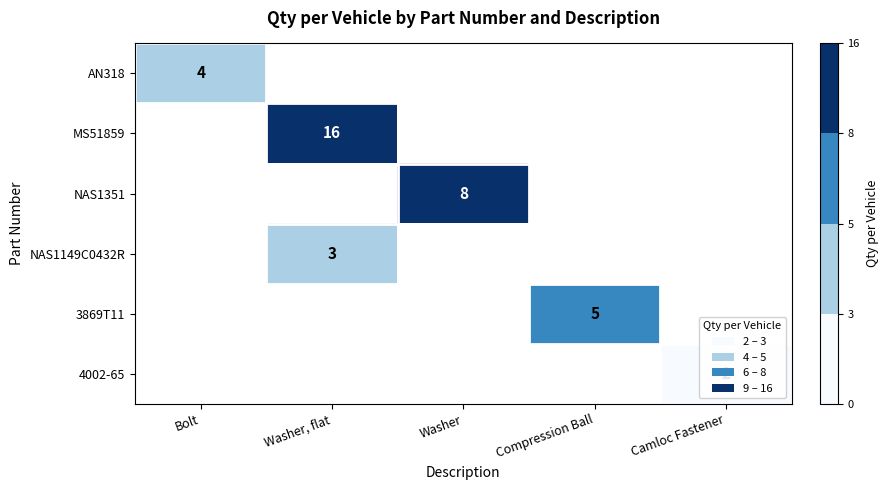

The NAS1149C0432R series shows 3 at Washer, flat. True or false?

True